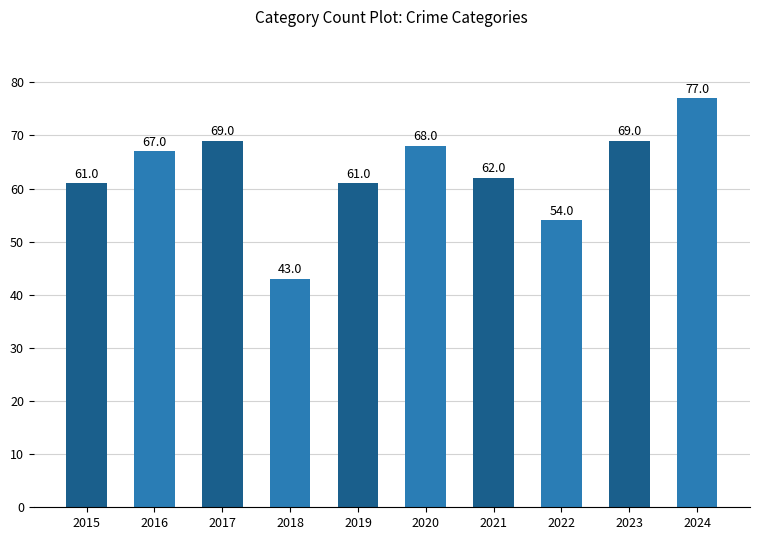

What is the sum of the values at 2019 and 2021?

123